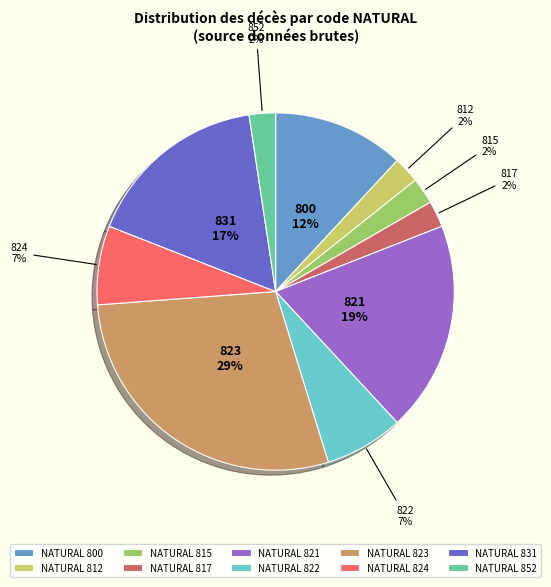

What percentage is the 812 slice, to the nearest percent?

2%